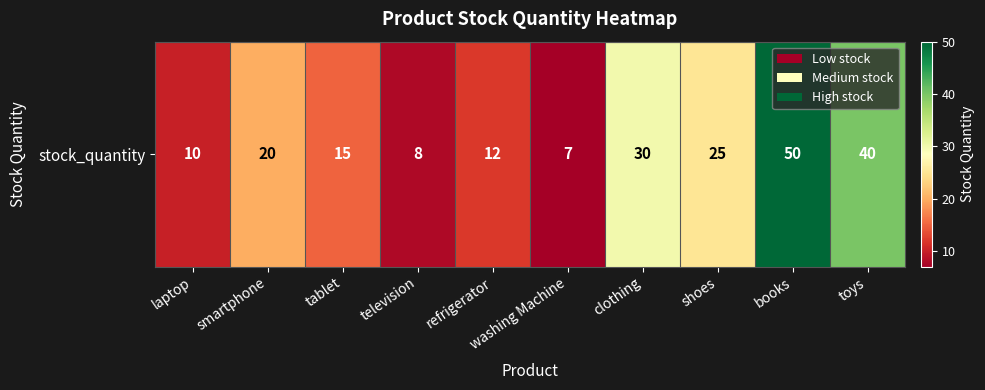

The value at washing Machine is 7. True or false?

True